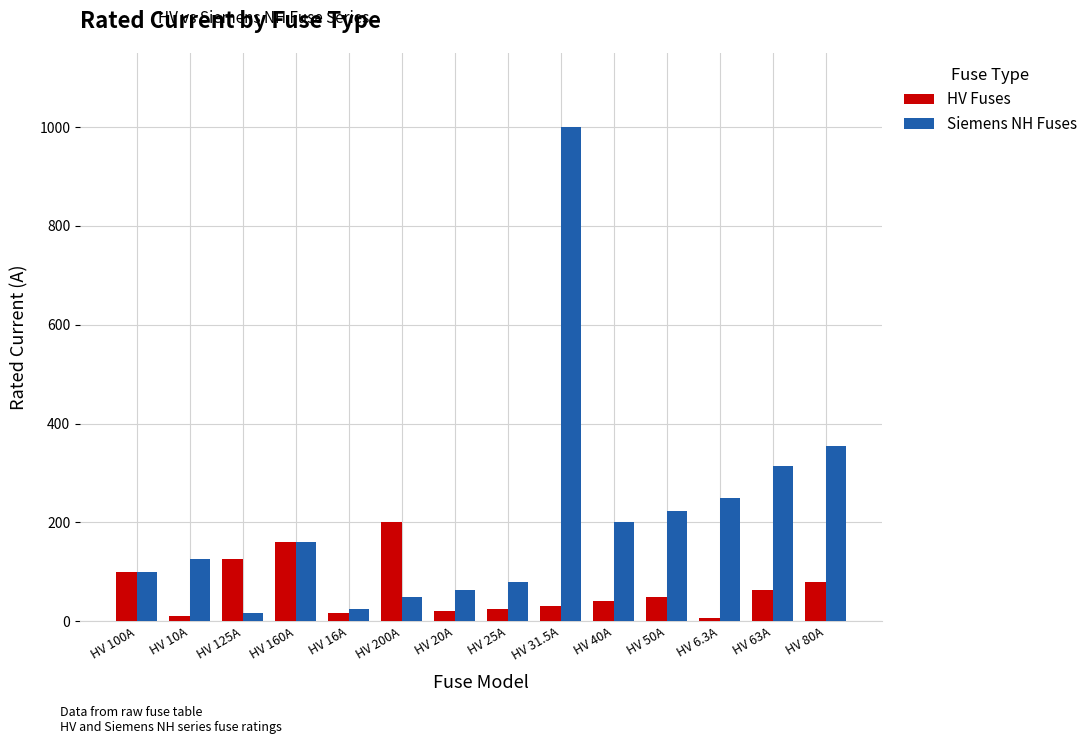

Which series has the largest total across all categories?

Siemens NH Fuses